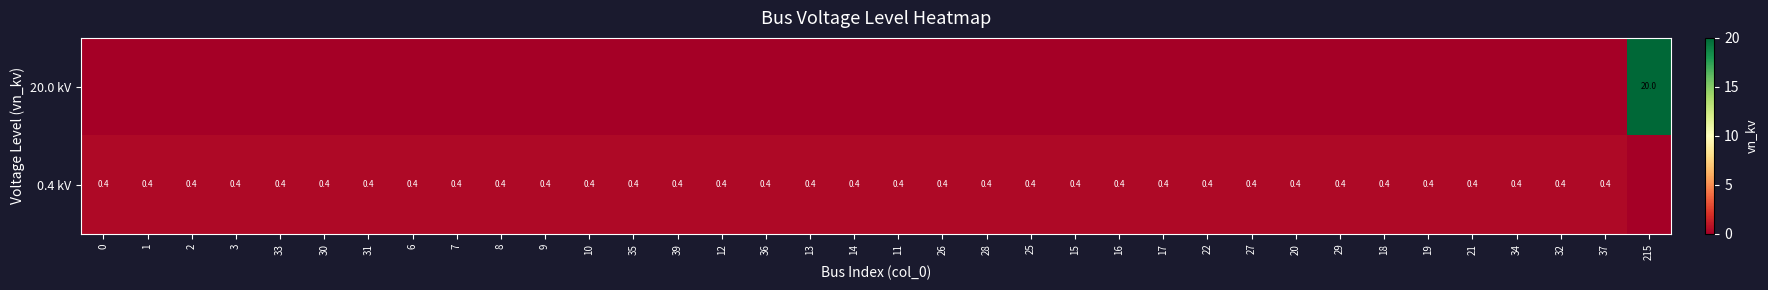

At which category is the sum across all series the highest?

215